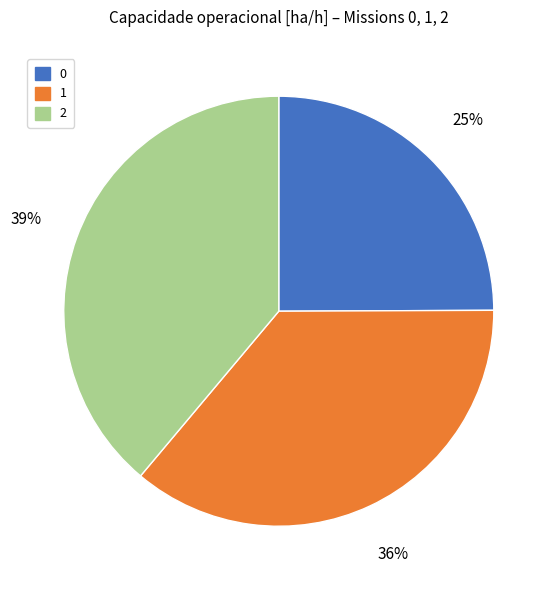

To the nearest percent, what percentage of the pie is 2?

39%